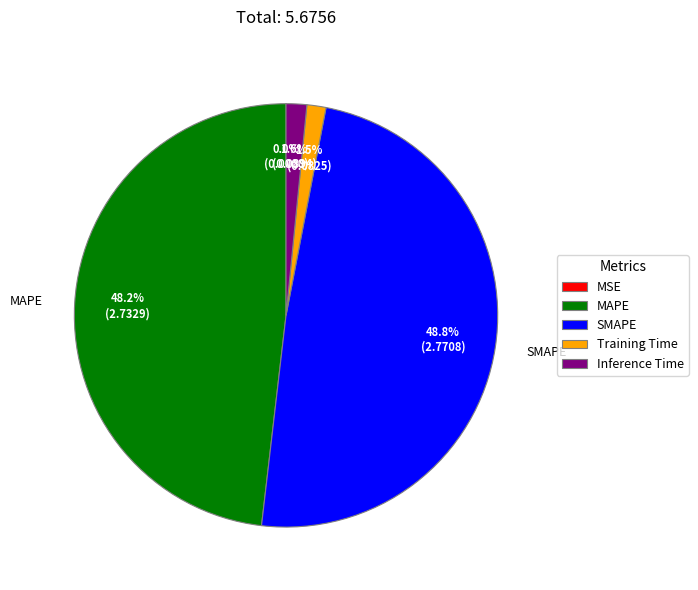

To the nearest percent, what is the difference between the largest and smallest slice percentages?

49%